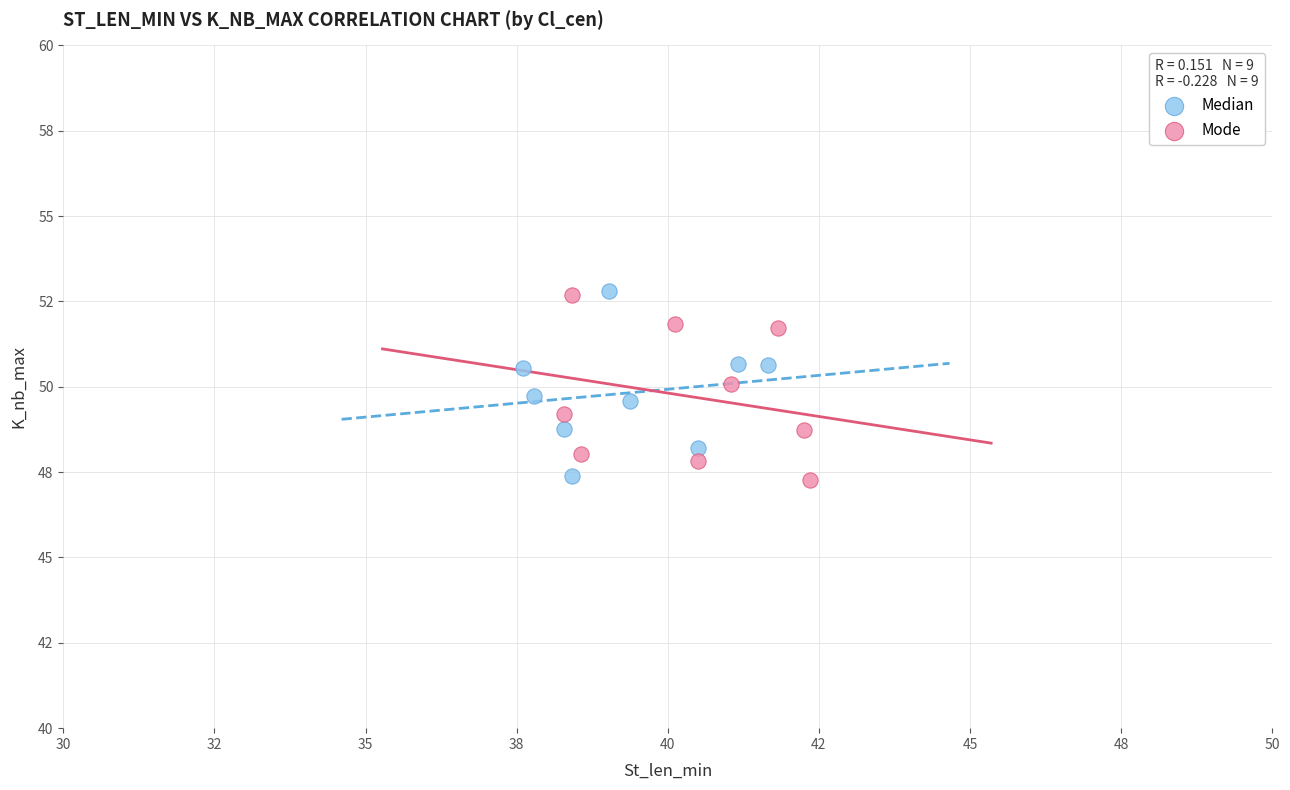

What are all the series names shown in the legend?

Median, Mode